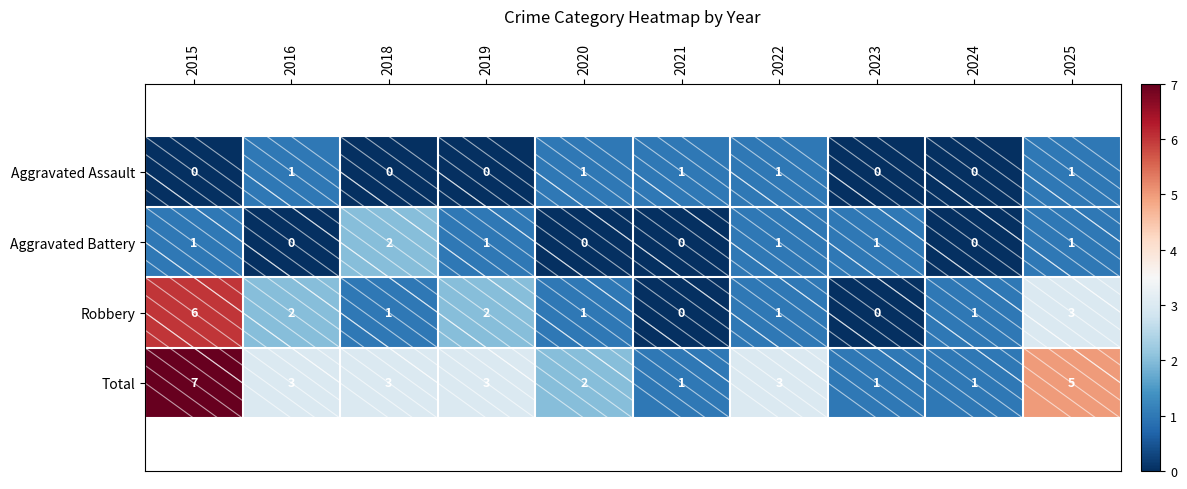

Rank the series by their maximum value, from highest to lowest.

Total, Robbery, Aggravated Battery, Aggravated Assault